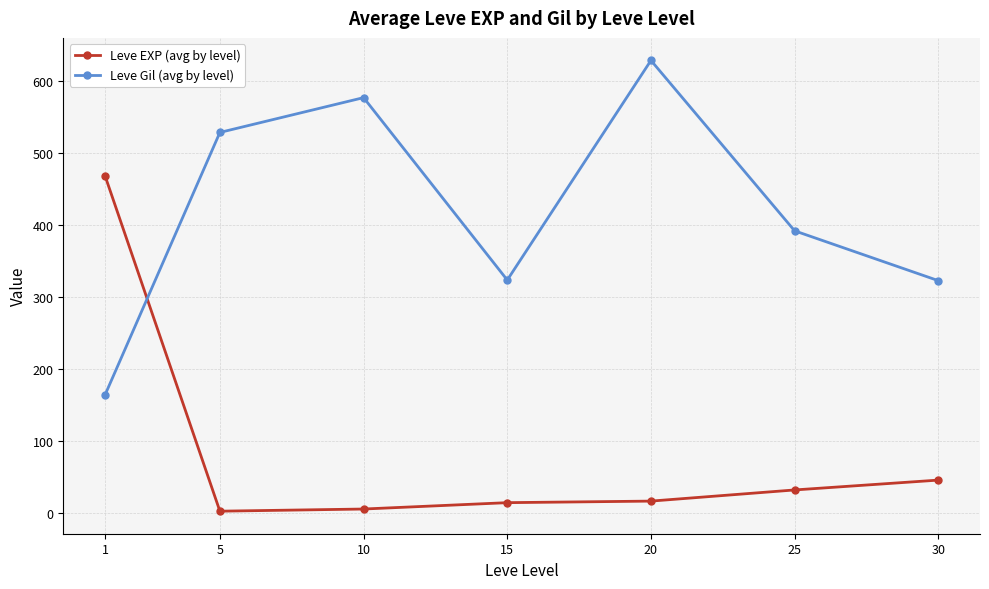

How many values in the Leve EXP (avg by level) series are below 16?

3